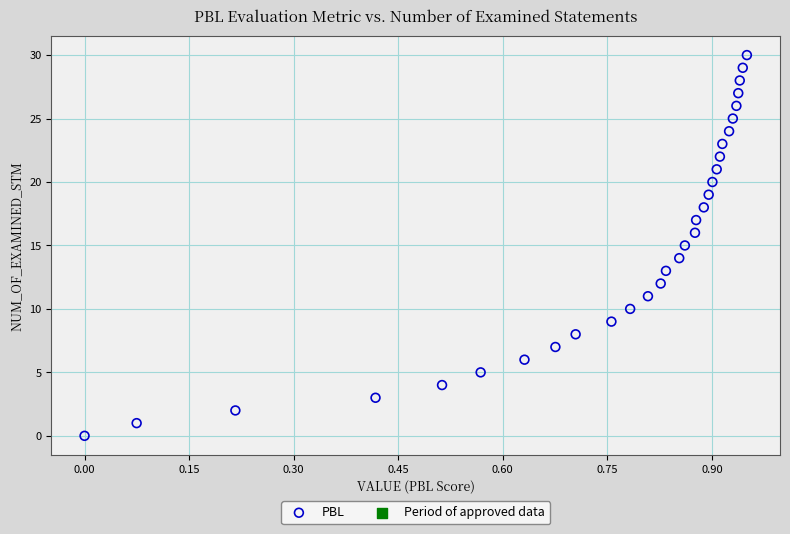

What is the range of Y values (max minus min)?

30